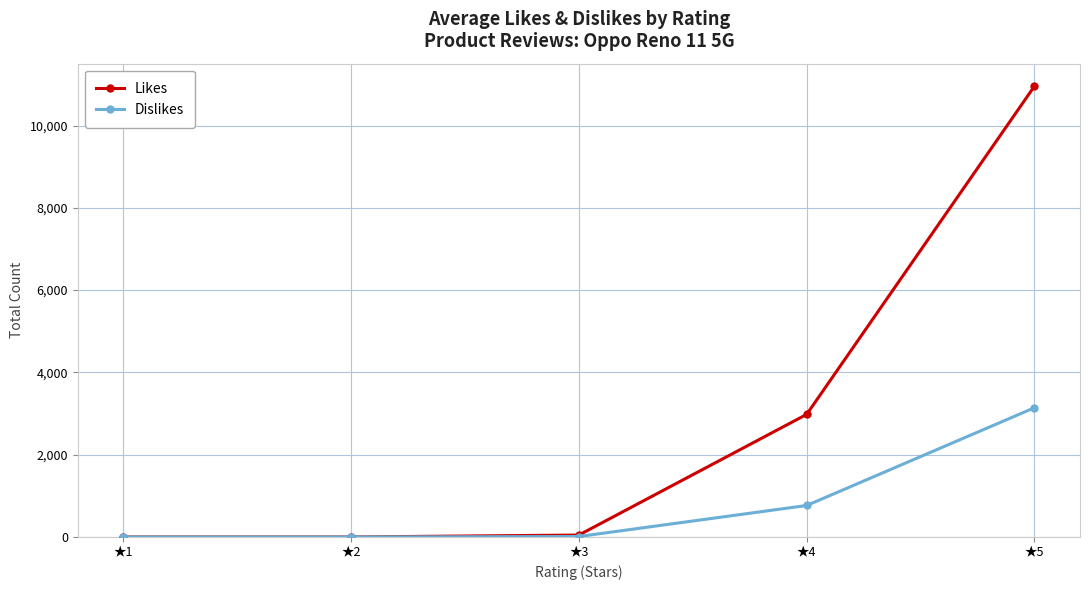

Where is Likes nearest to the value 5477?

★4